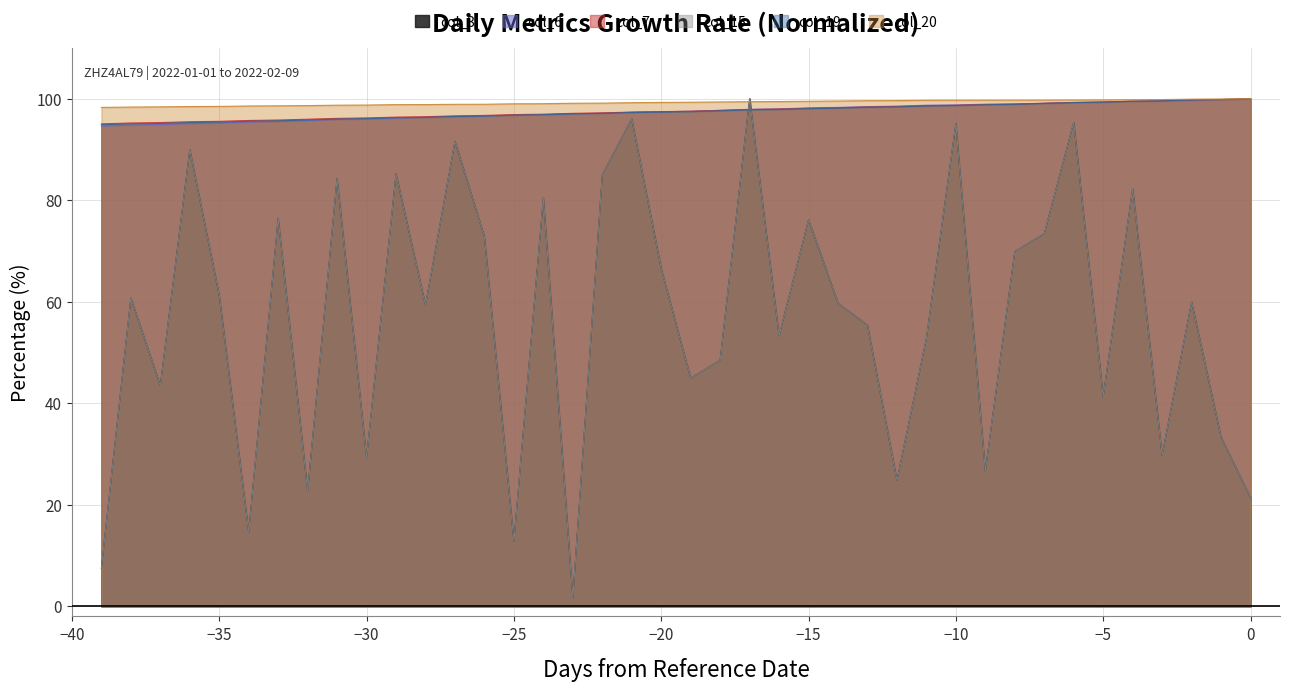

Does the chart have visible grid lines?

Yes